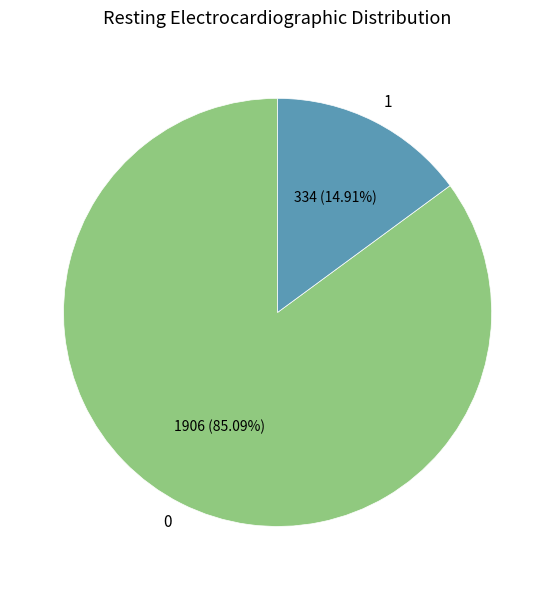

To the nearest percent, what portion does 0 represent?

85%